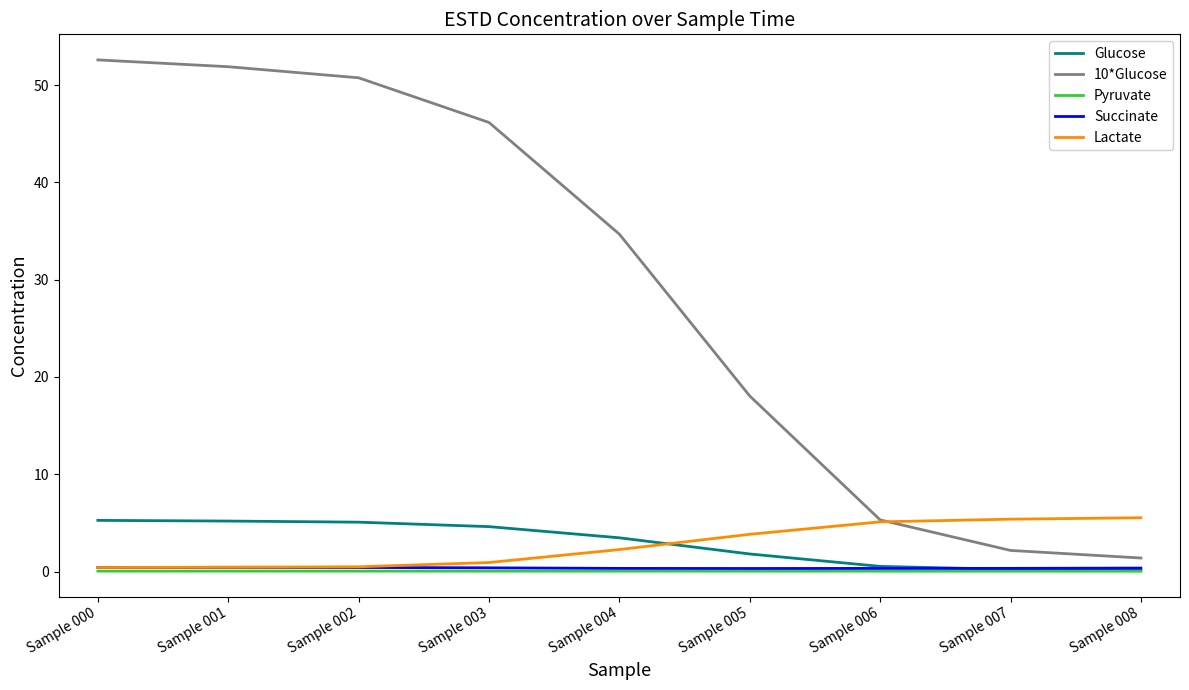

True or false: Succinate and Pyruvate intersect in this chart.

False